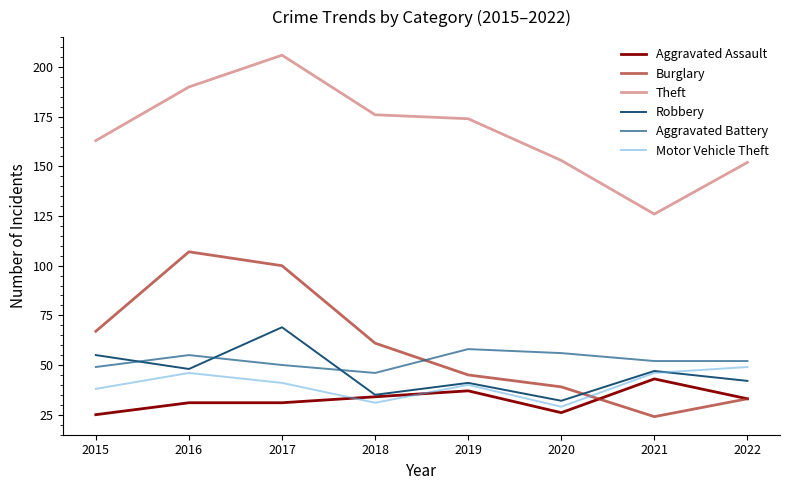

At which category does Theft reach its first local valley?

2021